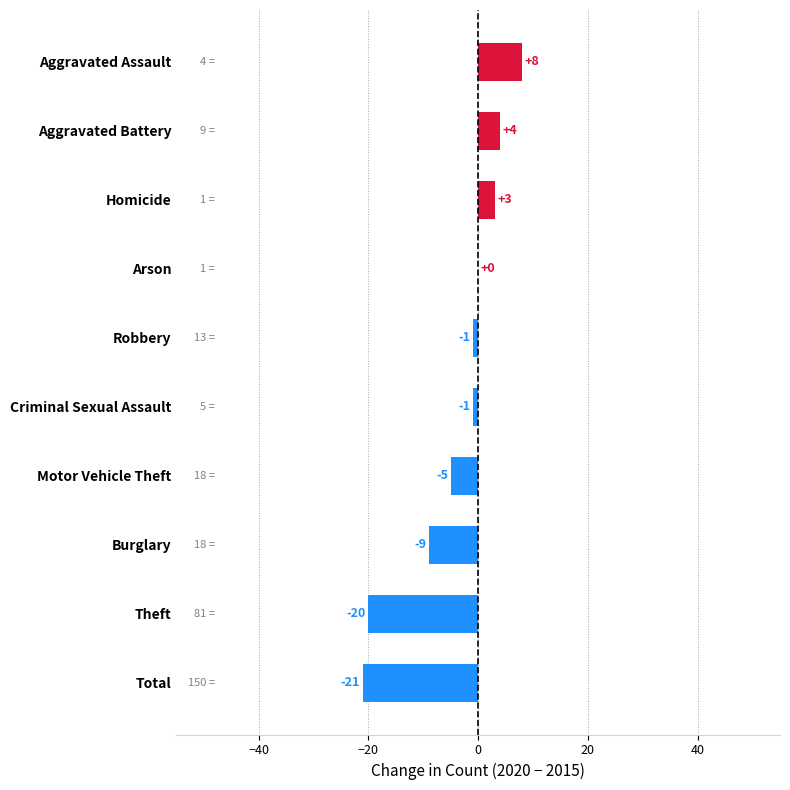

What is the sum of all values?

-42